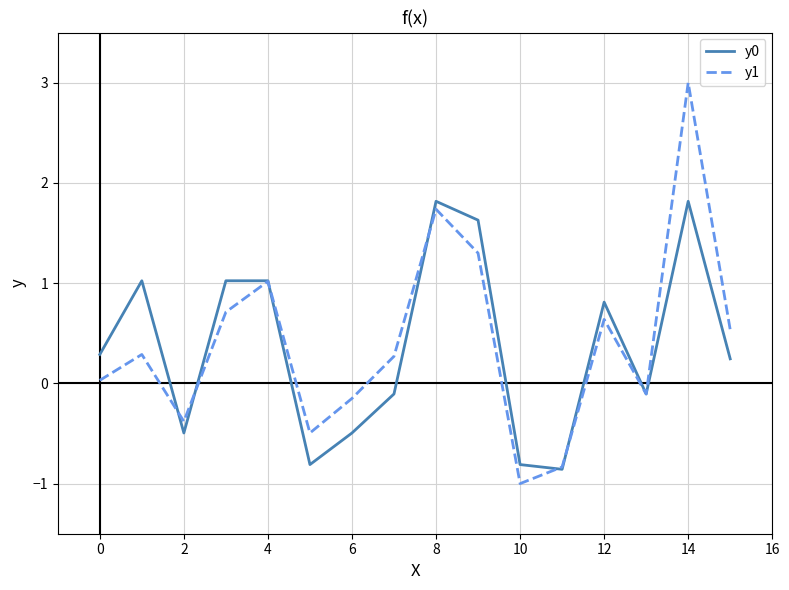

Which series has the largest range (max minus min)?

y1